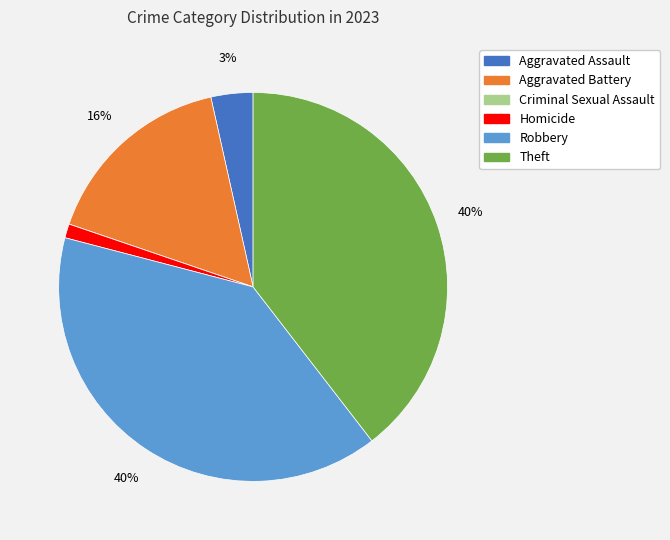

To the nearest percent, what percentage of the pie is Homicide?

1%